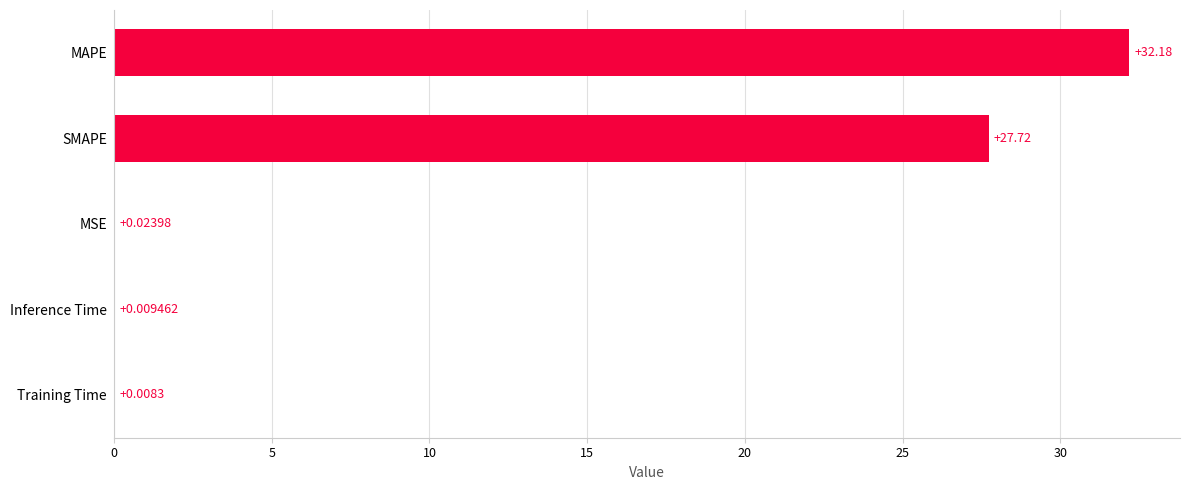

What is the maximum value shown in the chart?

32.2